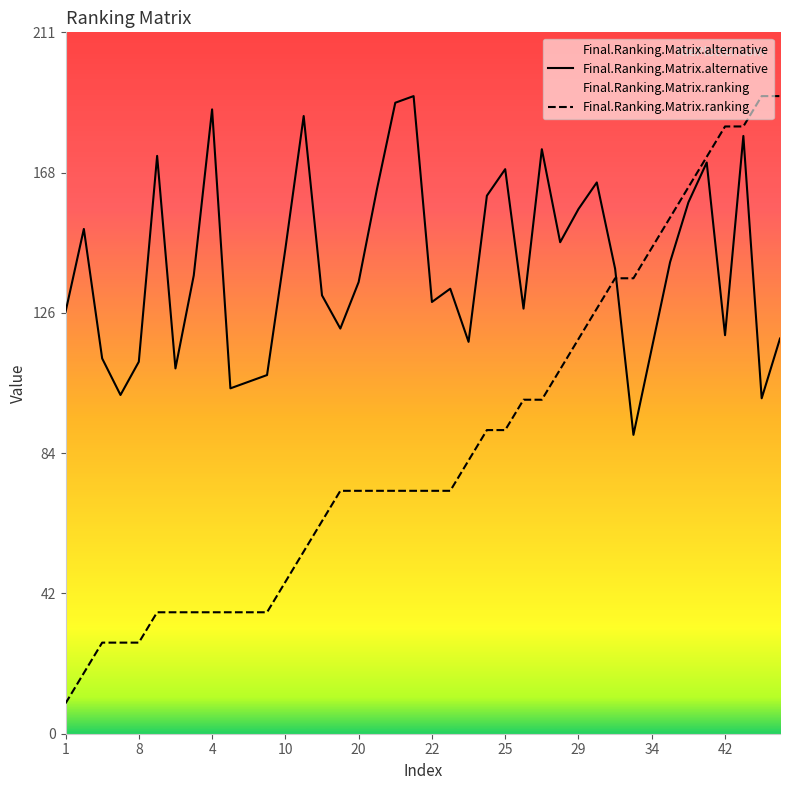

How many times do Final.Ranking.Matrix.alternative and Final.Ranking.Matrix.ranking cross each other?

1